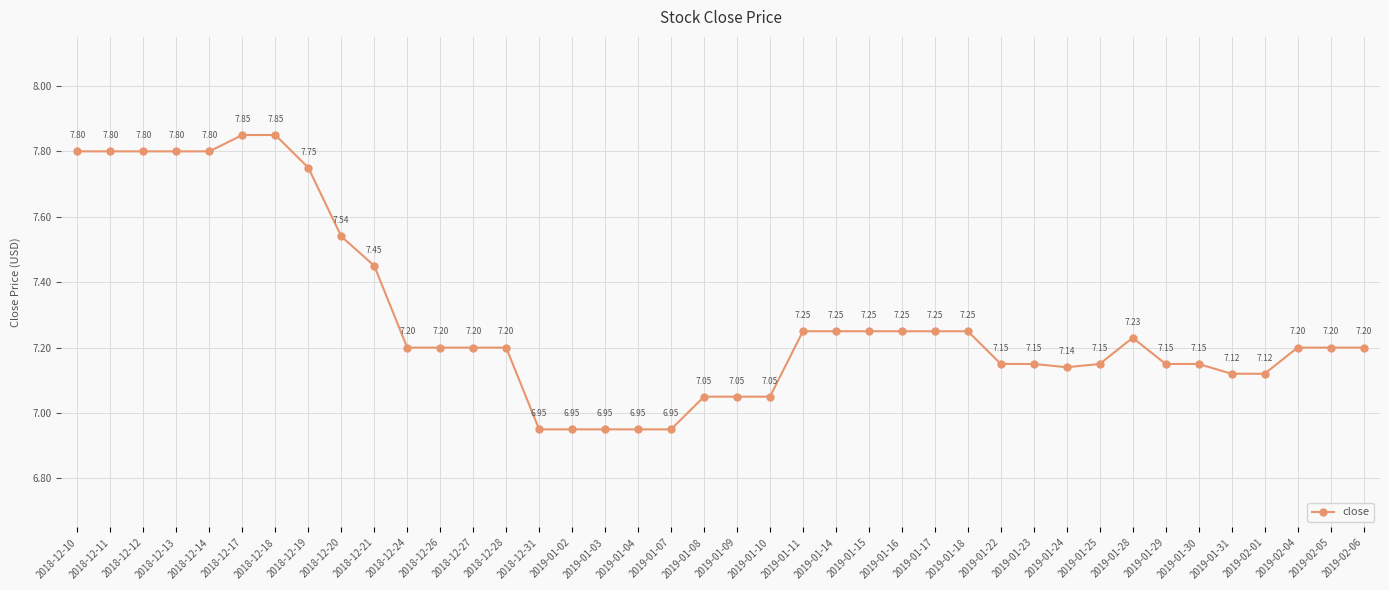

What is the value of the 8th point from the left?

7.8